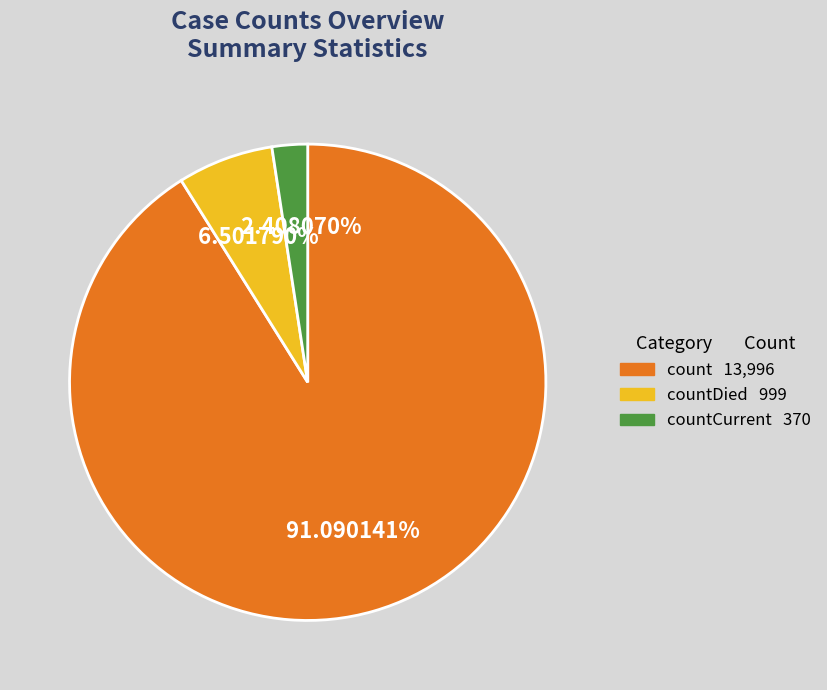

Is there any slice that represents more than half of the pie?

Yes